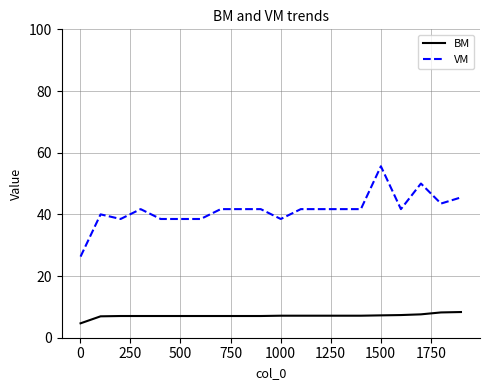

Which series has the largest range (max minus min)?

VM